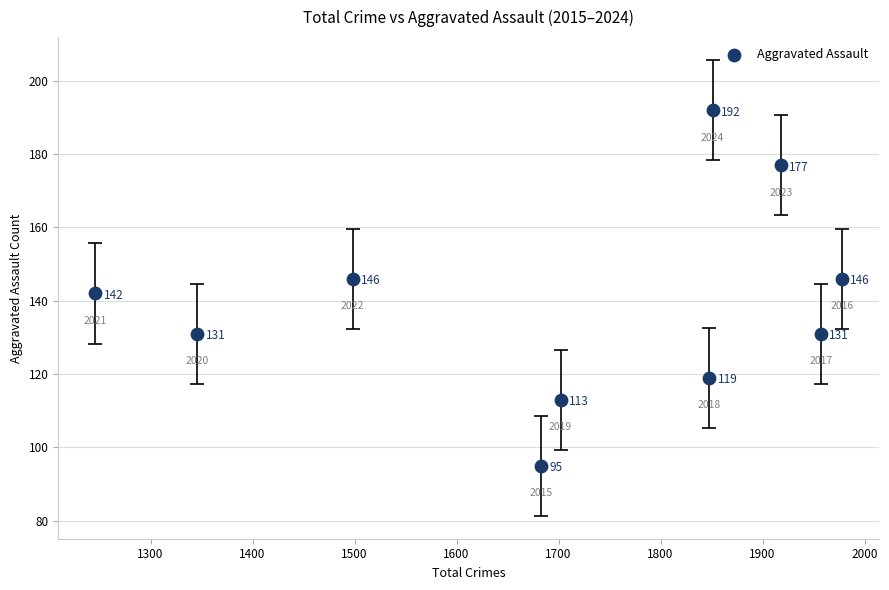

What Y value in the scatter plot is closest to 143?

142